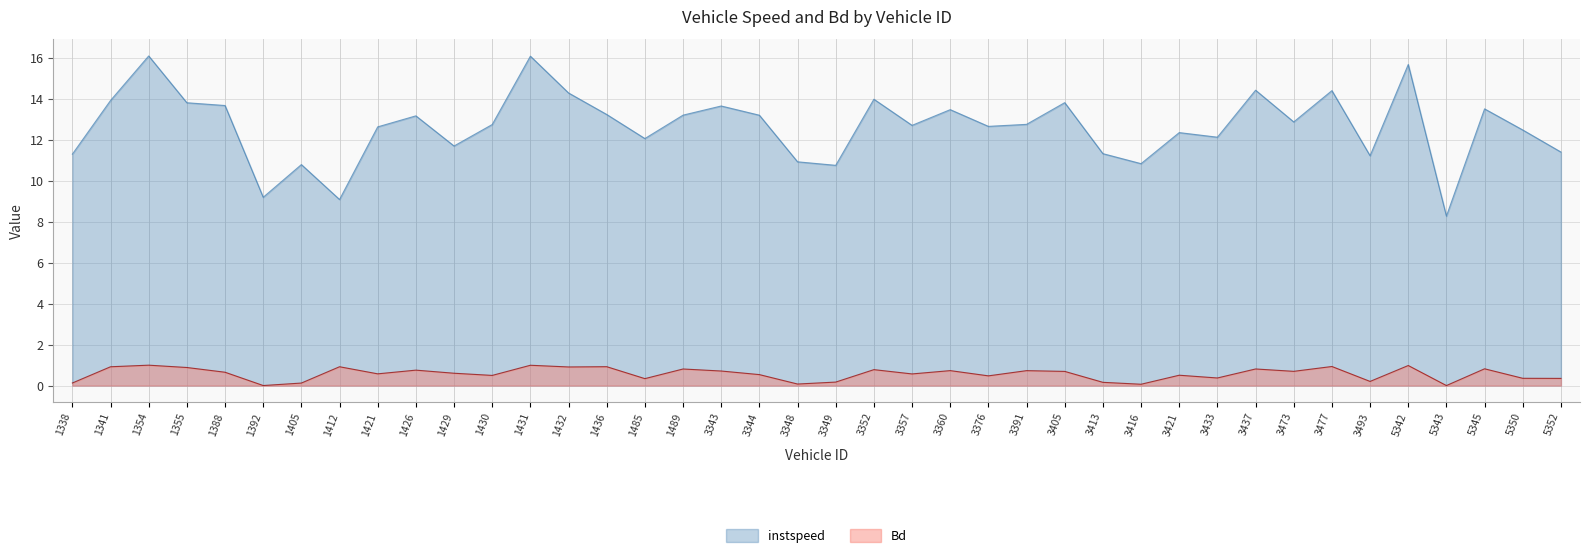

Read the instspeed value at 5345.

13.5